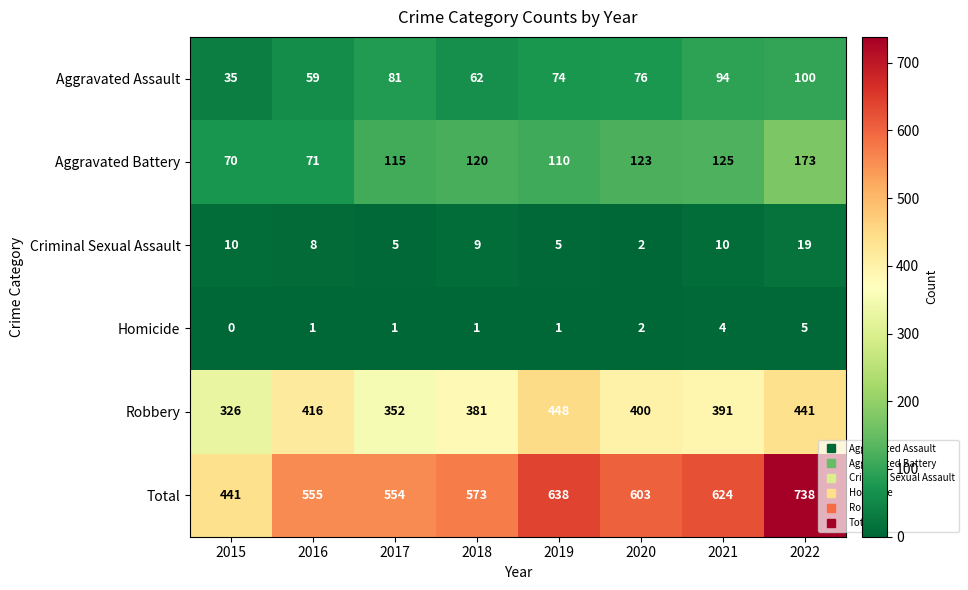

What is the difference between the highest and lowest values at 2016?

554